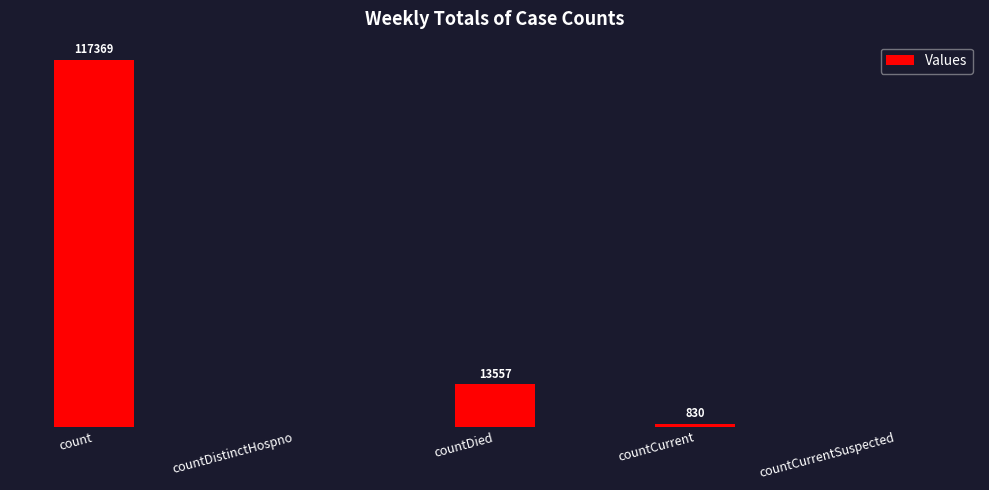

Which label corresponds to the largest value in the chart?

count